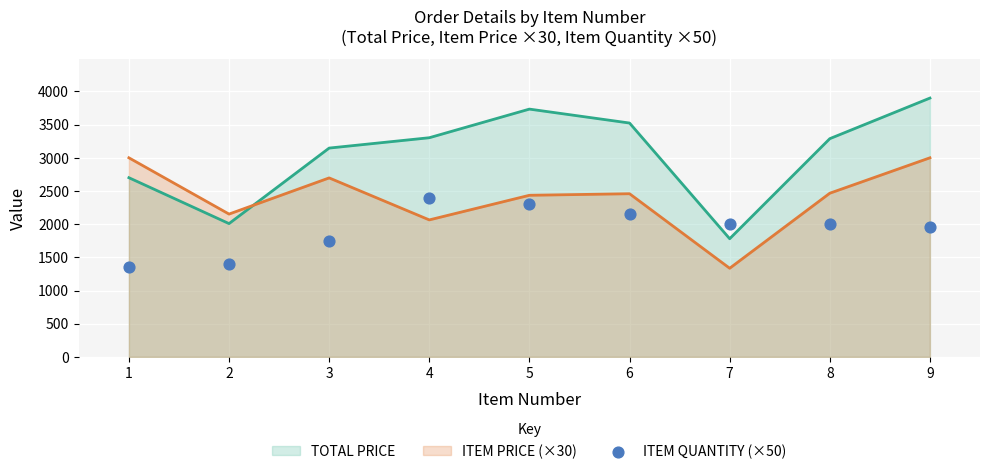

What is the total value across all series at 1?

7050.0